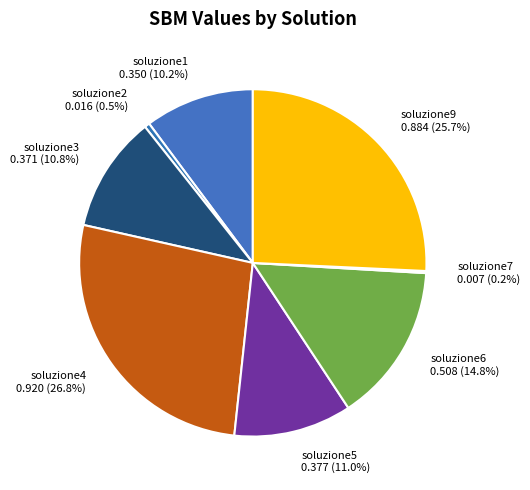

Which has a higher value, soluzione3 0.371 (10.8%) or soluzione6 0.508 (14.8%)?

soluzione6 0.508 (14.8%)